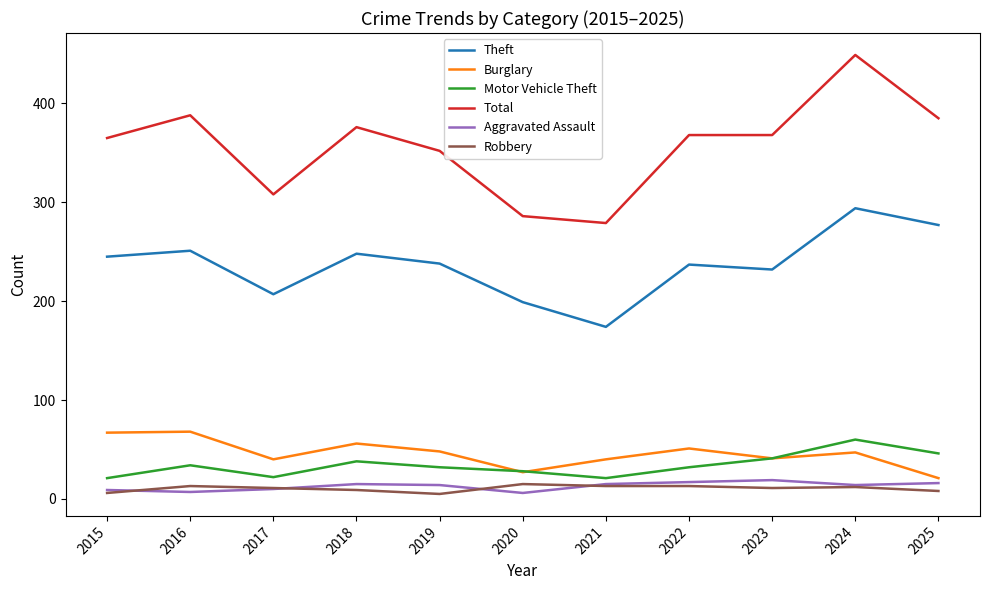

True or false: Burglary and Robbery intersect in this chart.

False